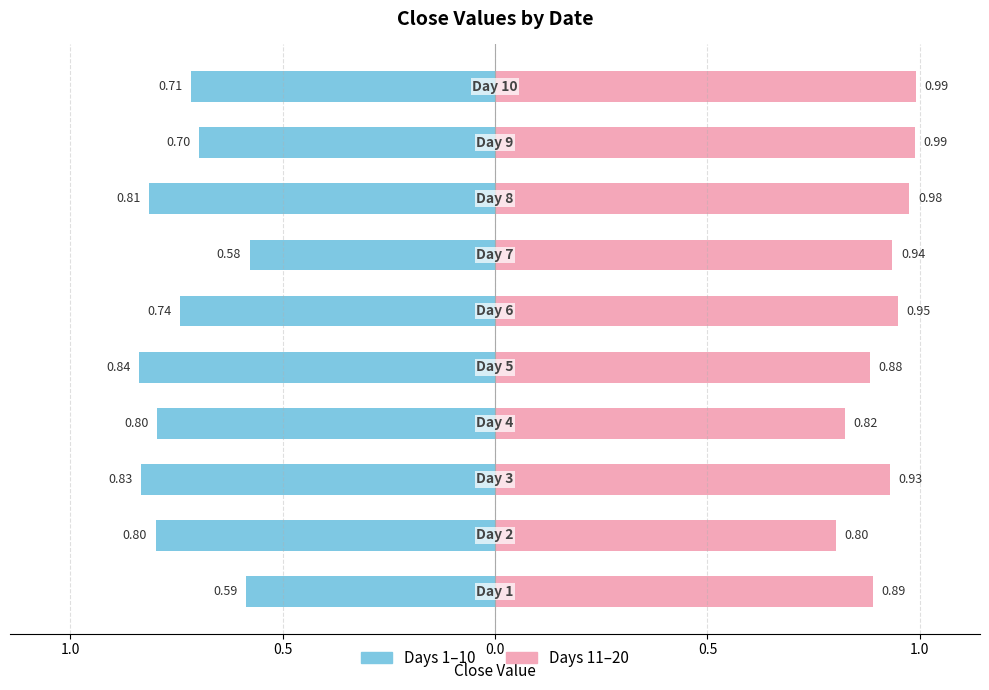

What is the value of the Left (Days 1-10) bar at the 2nd from the left?

-0.8